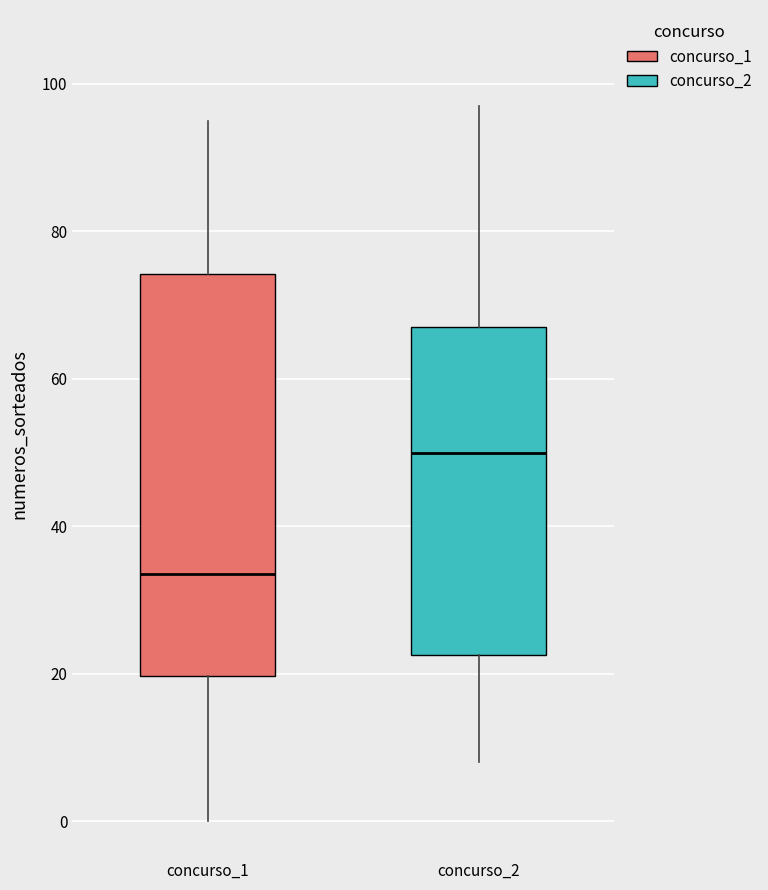

Which box is the tallest, from its lower edge to its upper edge?

concurso_1